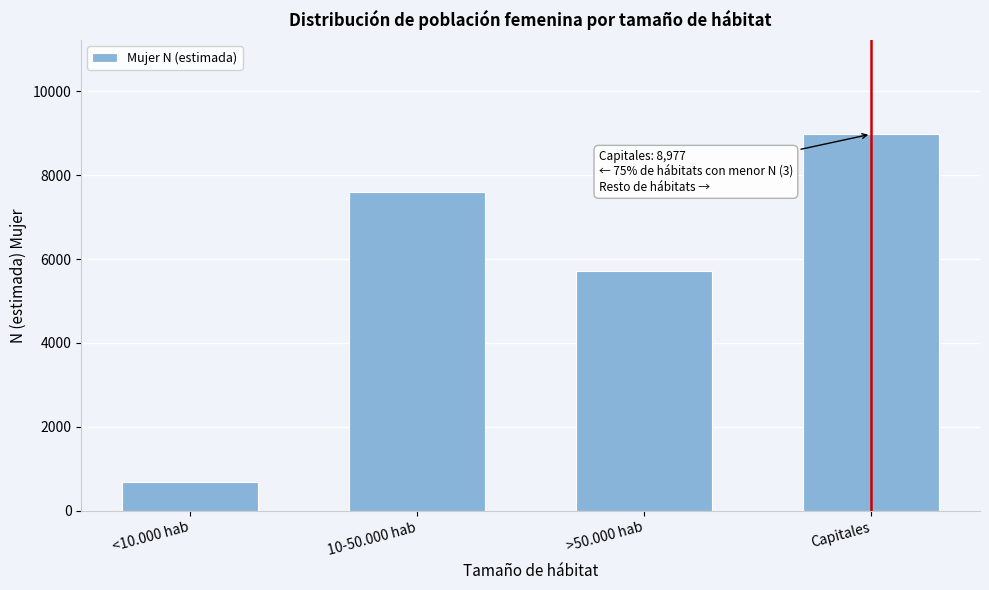

Reading left to right, extract all data points from this chart.

686	7604	5718	8977